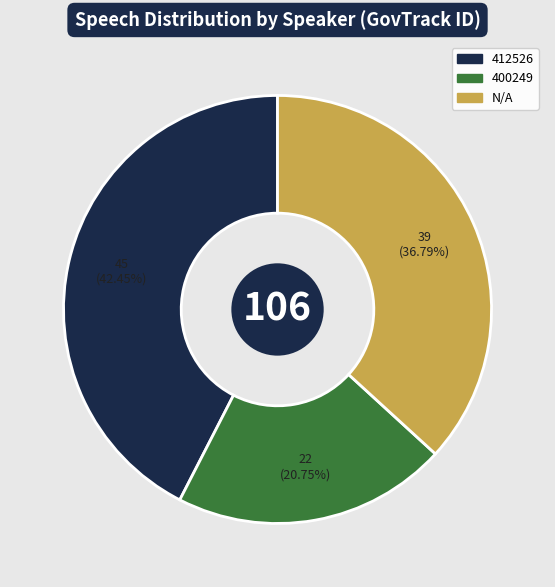

To the nearest percent, what is the difference between the 400249 and N/A slice percentages?

16%